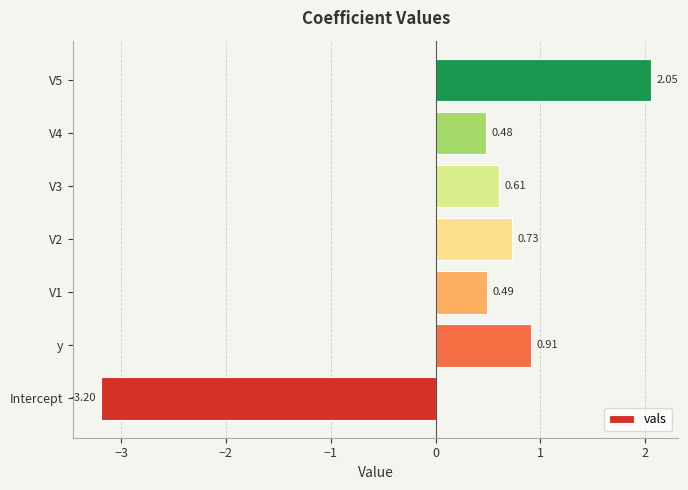

How many values exceed 0?

6